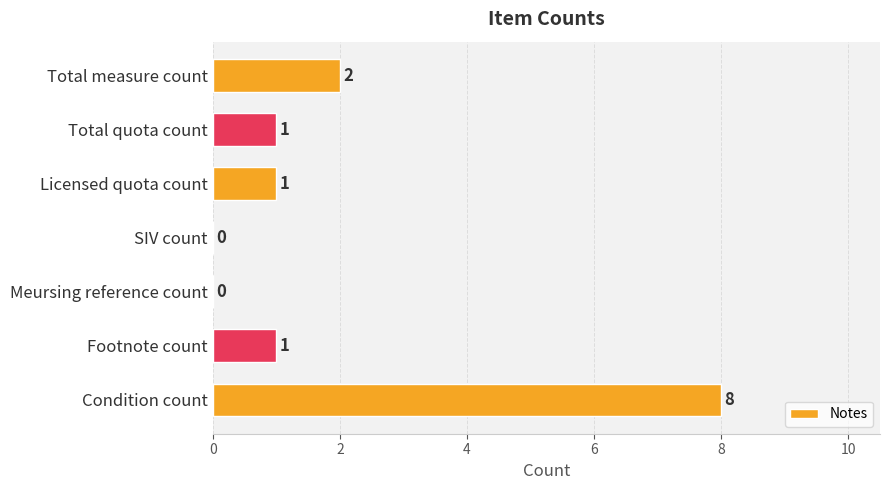

What is the greatest value displayed?

8